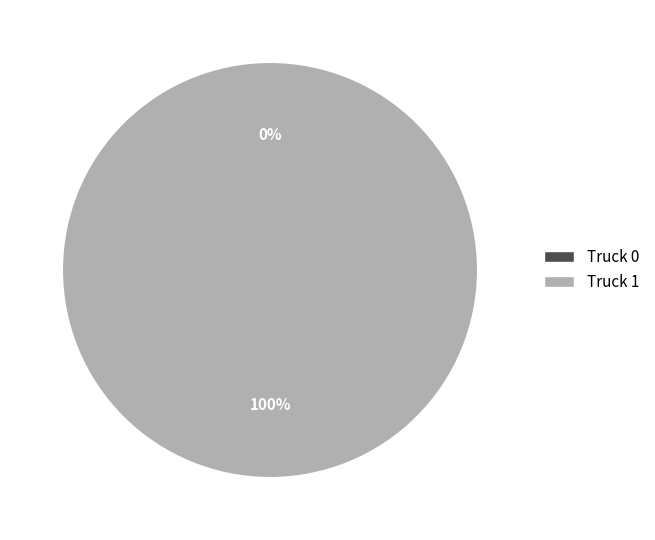

What is the change in value from Truck 0 to Truck 1?

+2